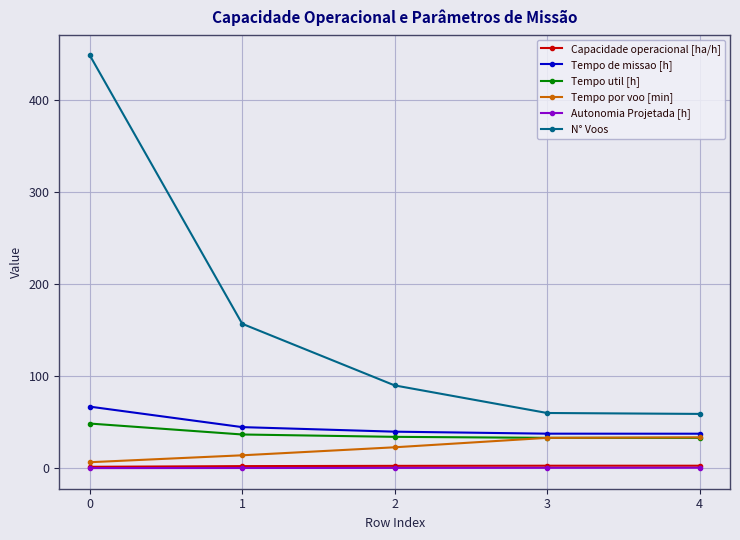

True or false: Tempo de missao [h] and N° Voos intersect in this chart.

False